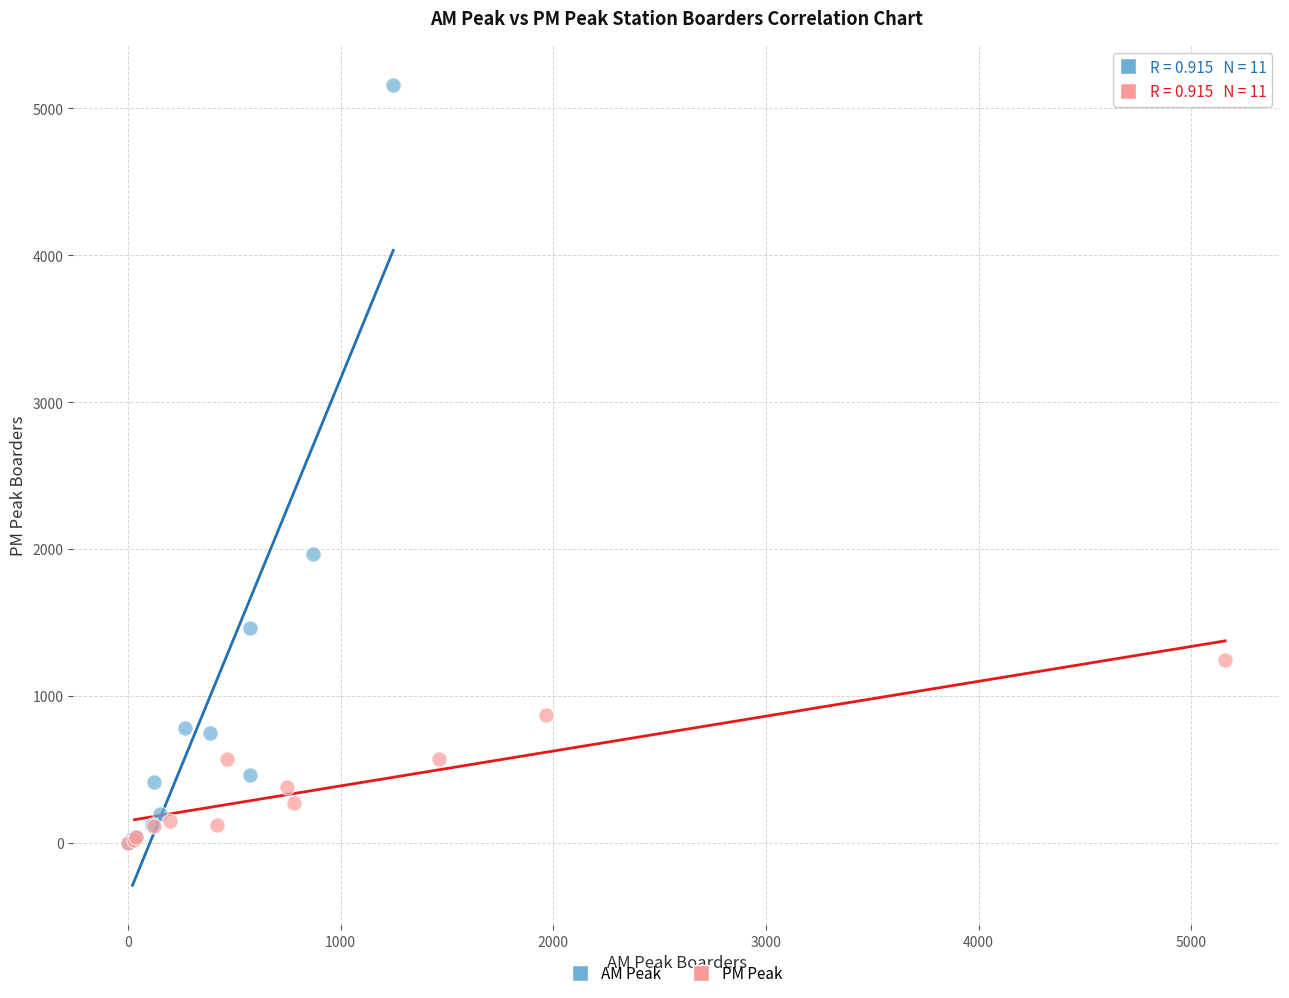

Which series contains the highest Y value?

AM Peak